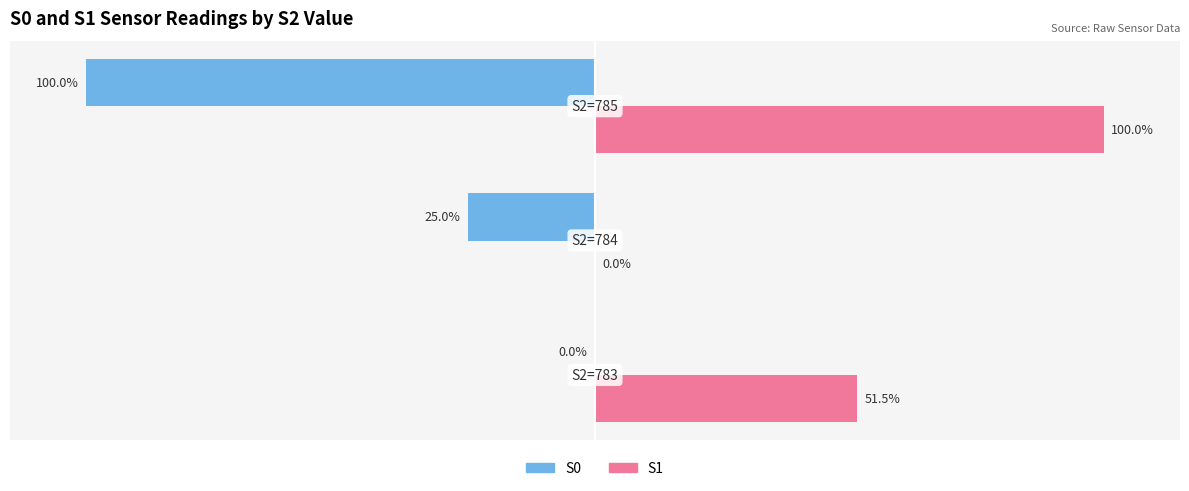

Which series has the largest total across all categories?

S1